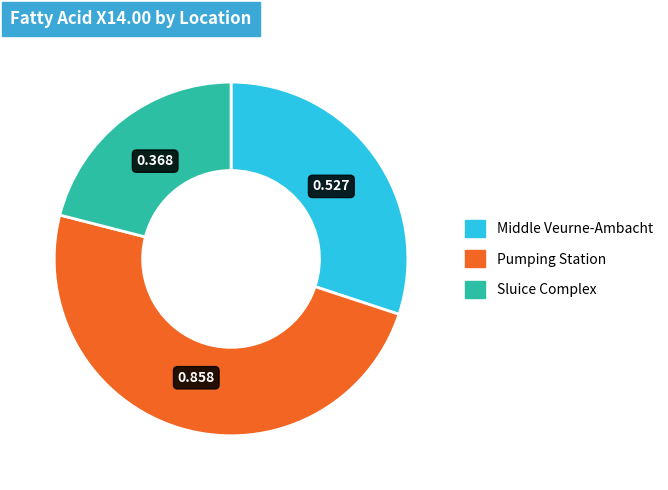

Does any single category account for the majority?

No